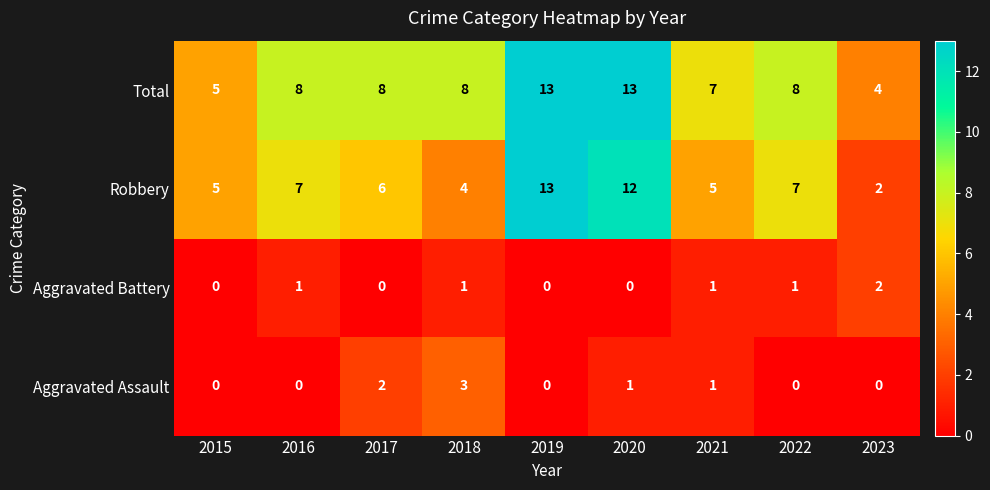

True or false: Robbery has a value of 12 at 2020.

True